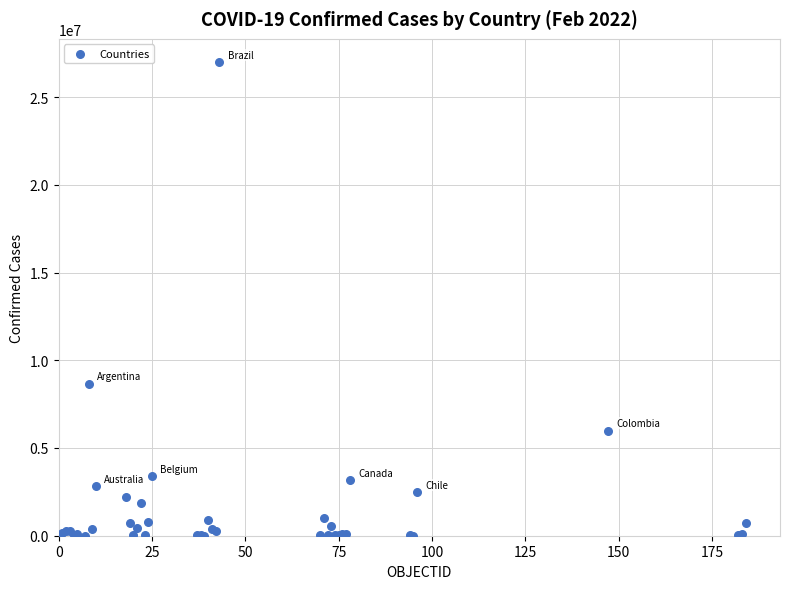

What Y value in the scatter plot is closest to 13489781?

8675327